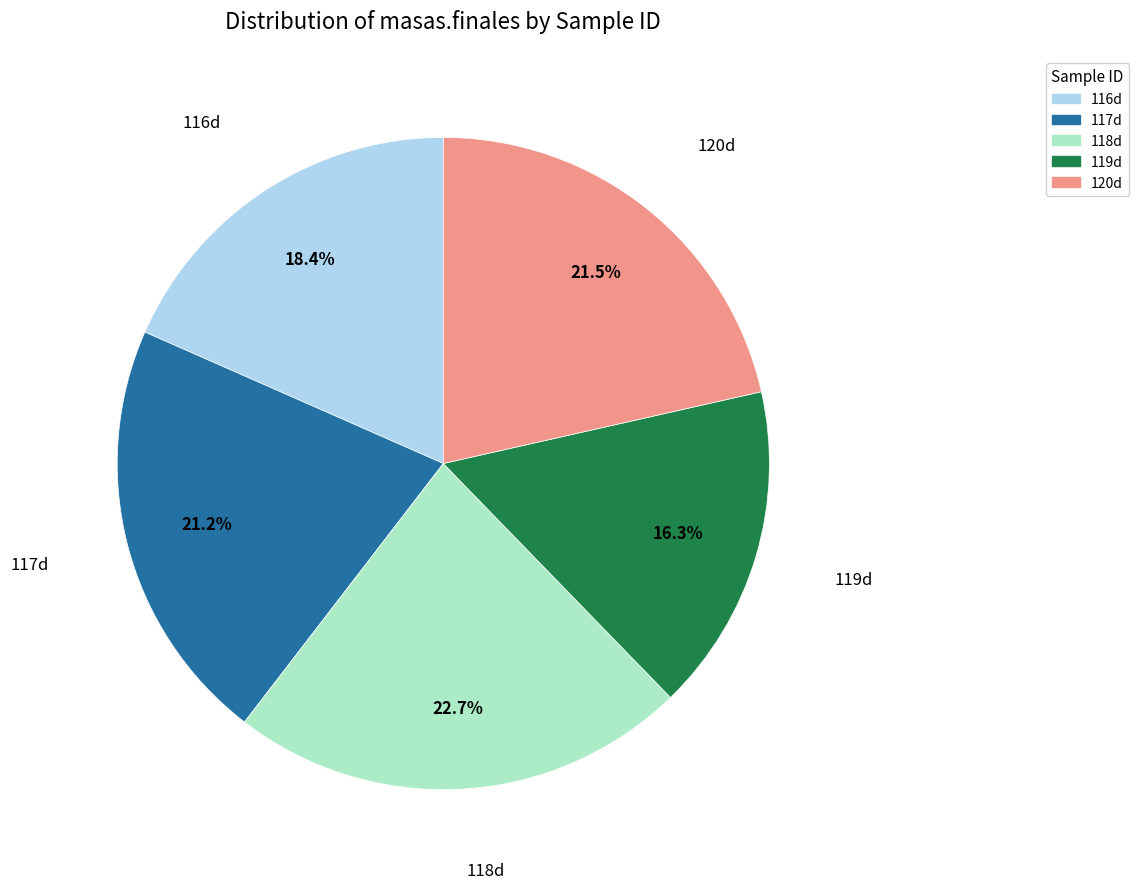

To the nearest percent, what is the difference between the 119d and 117d slice percentages?

5%